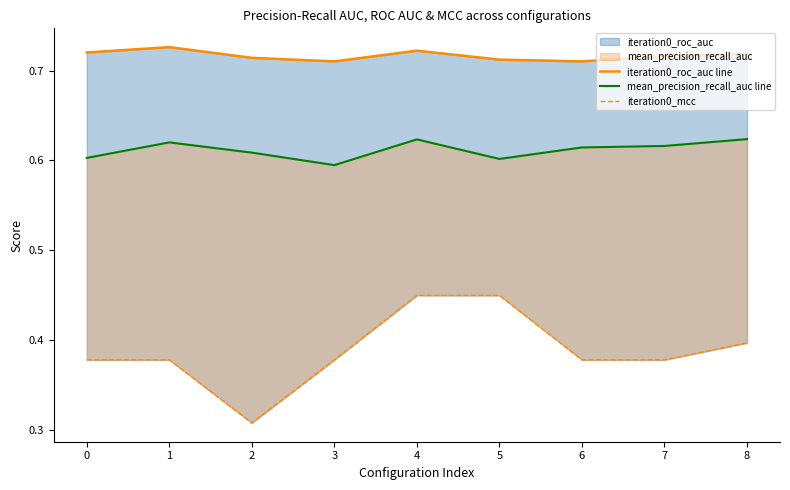

Count the mean_precision_recall_auc line values in the range 0 to 1.

9